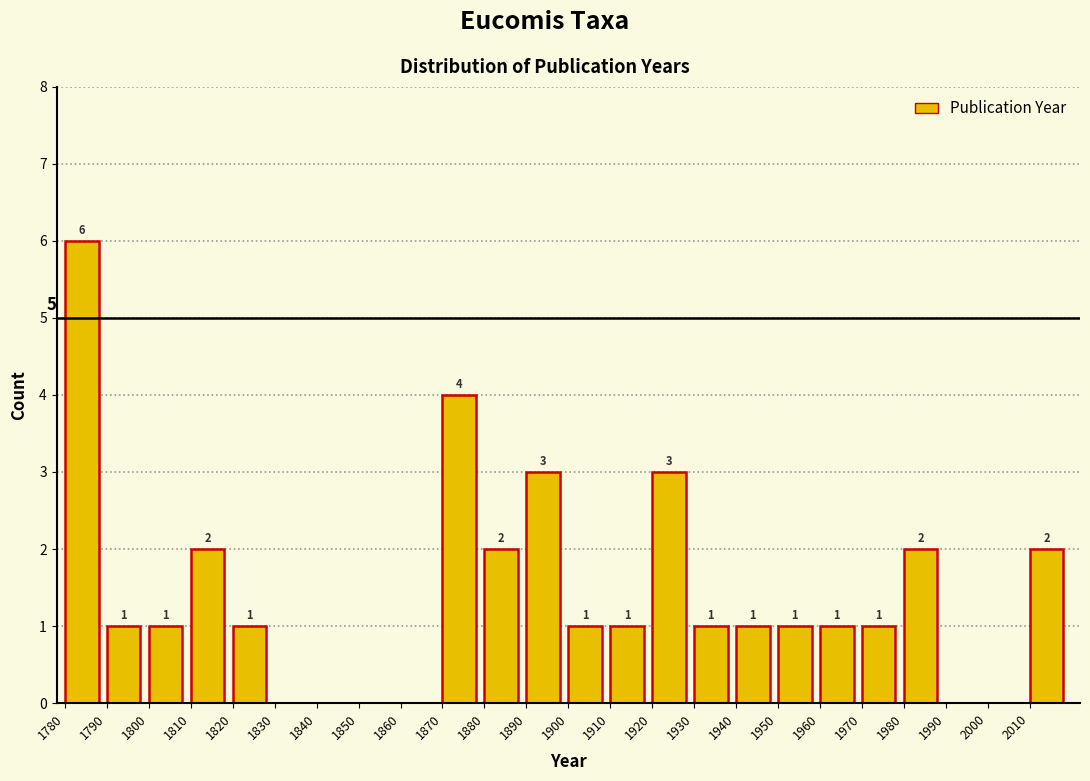

Over which range of the x-axis is the bar tallest?

1780 to 1790